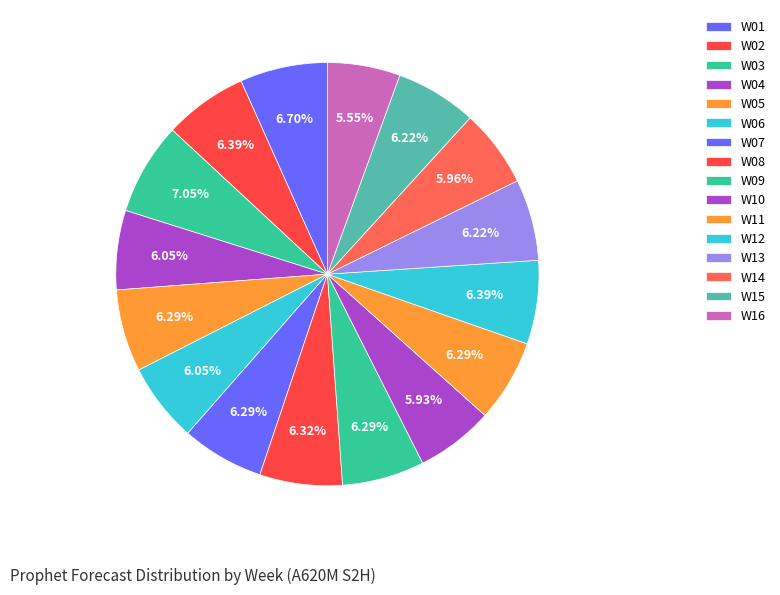

Approximately how many times larger is the value at W08 compared to W13?

1.0